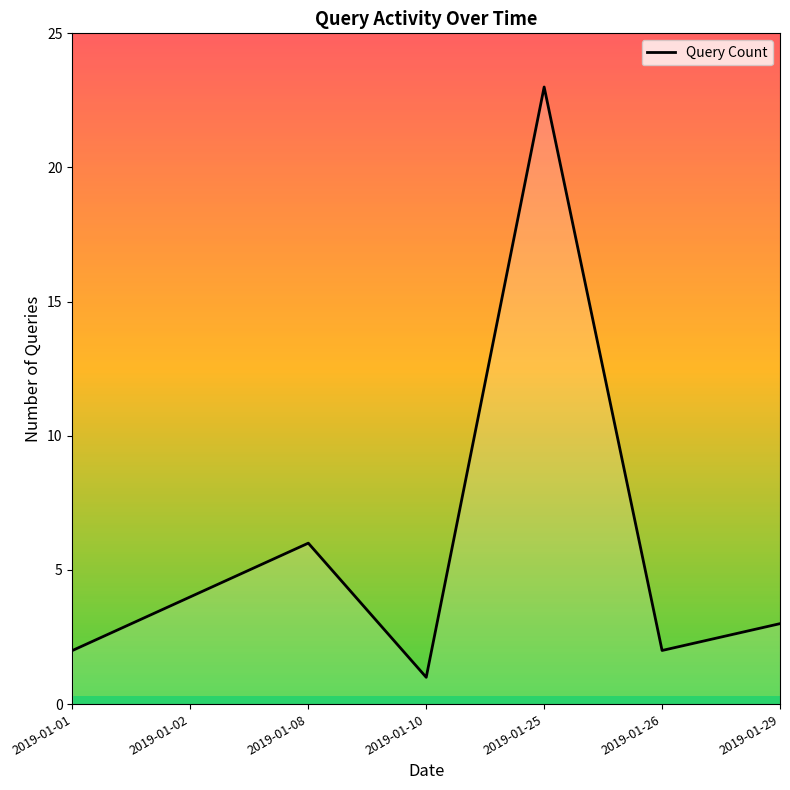

True or false: the data has more than 0 interior local peaks.

True